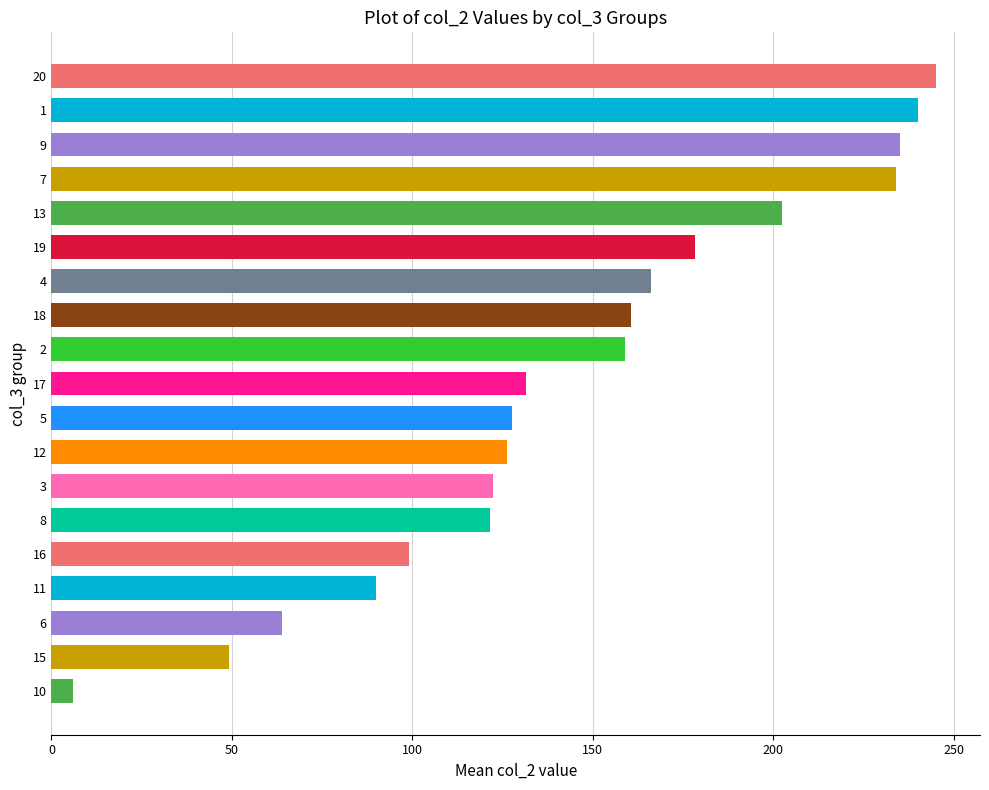

At which category does the chart reach its minimum across all series?

10